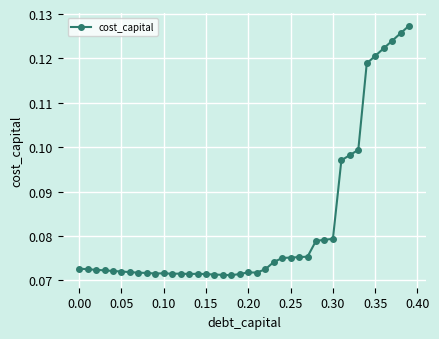

How many values are between 0 and 1?

40